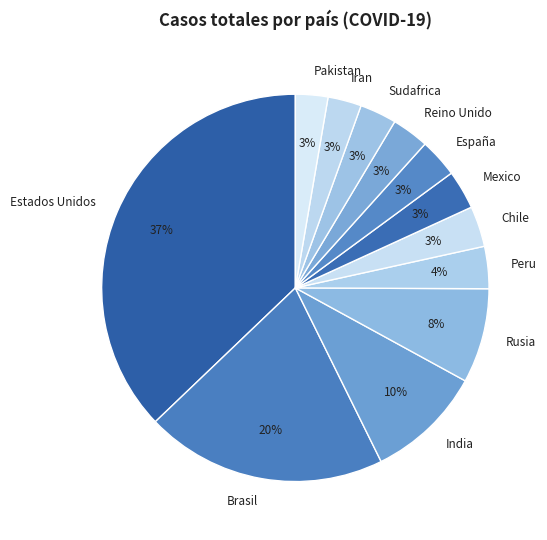

Does Reino Unido represent more than half of the total?

No